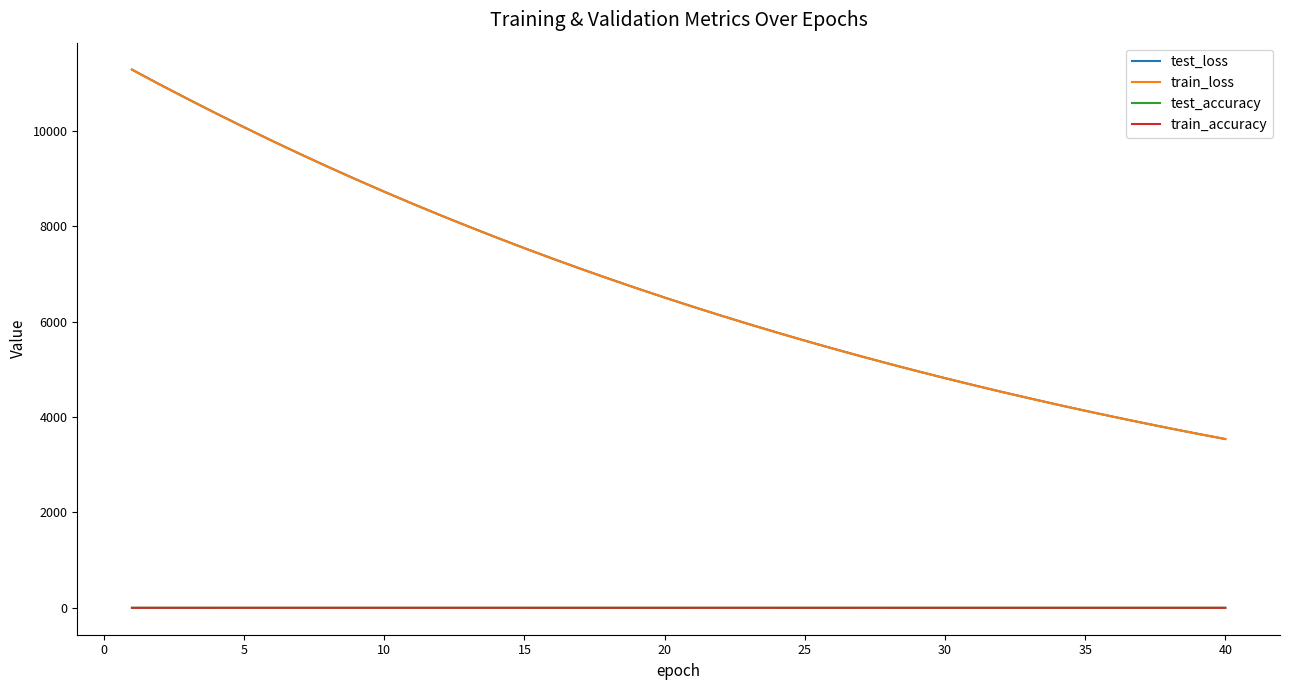

True or false: test_accuracy and test_loss cross at least once.

False